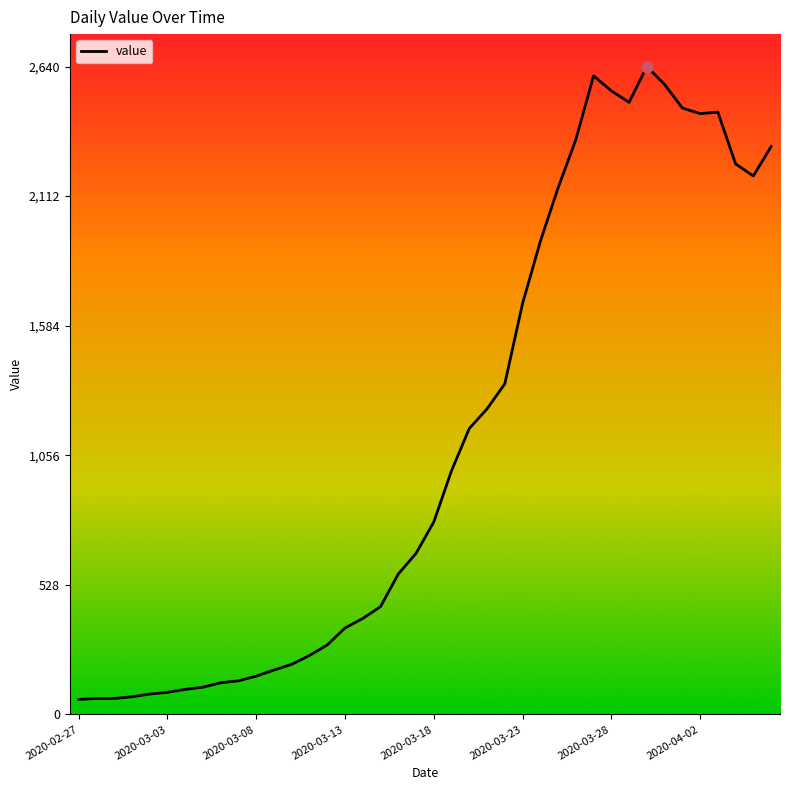

What is the greatest value displayed?

2640